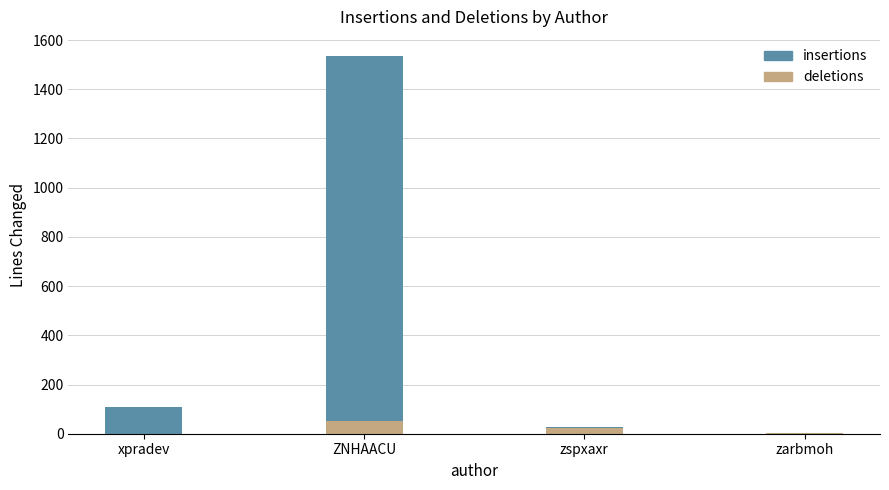

How many distinct data groups are displayed?

2